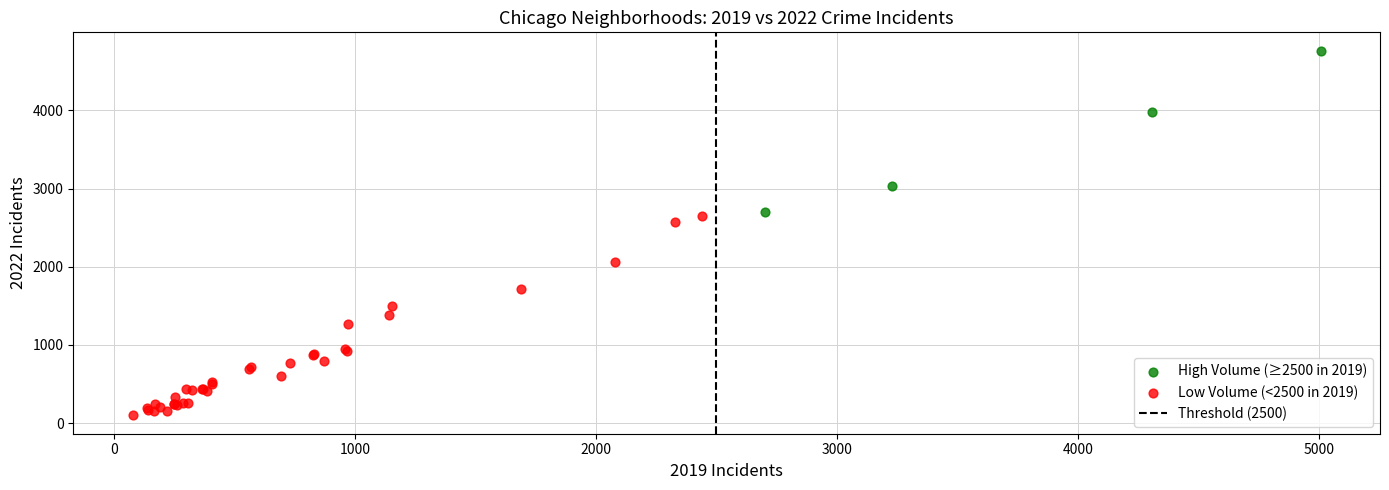

Which series has the largest Y range (max minus min)?

Low Volume (<2500 in 2019)